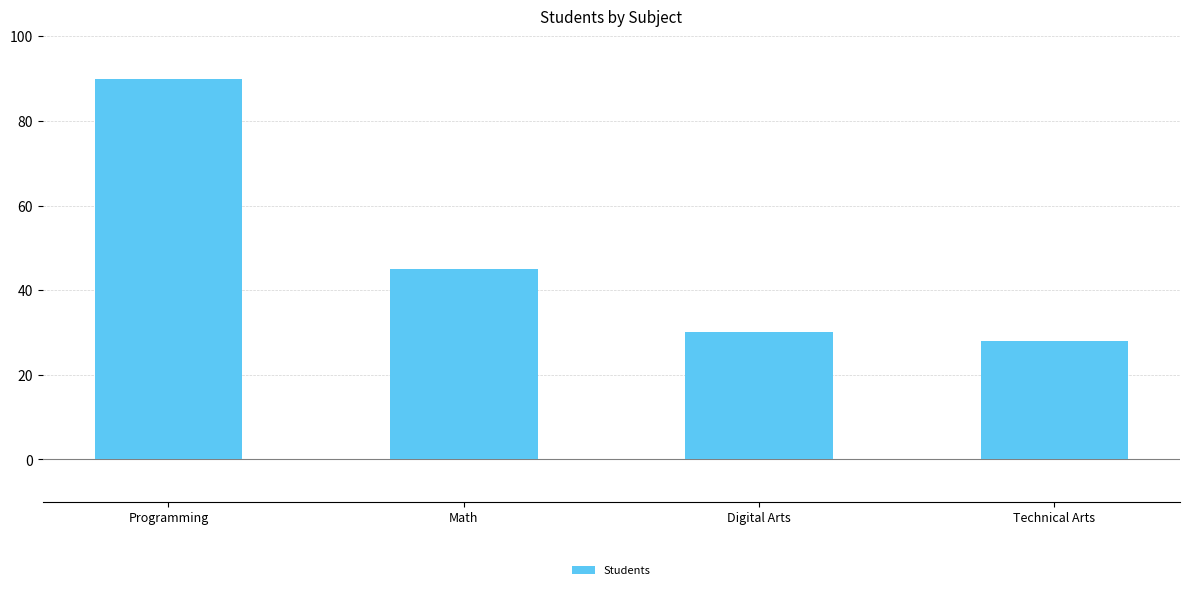

What position from the left is Math?

2